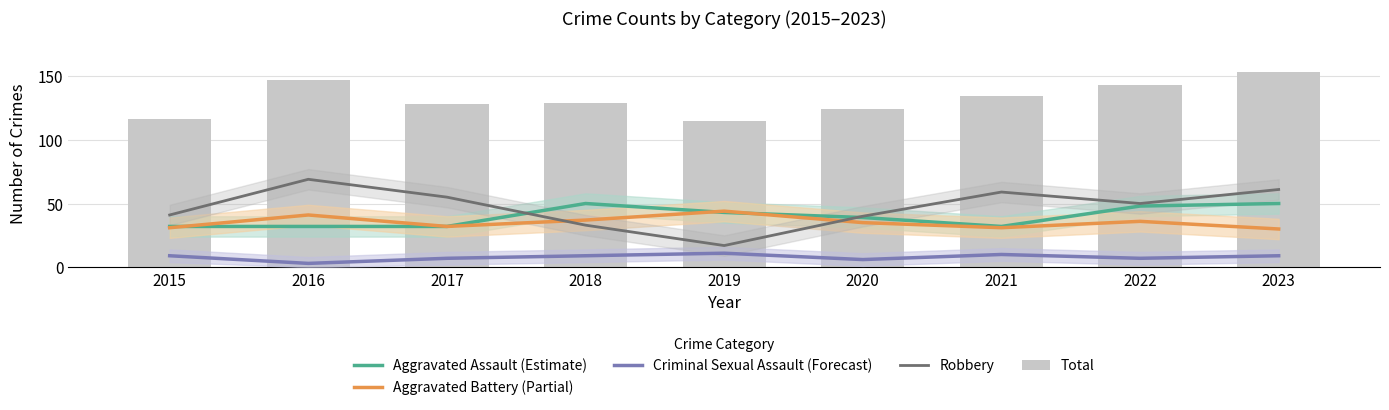

What is the smallest value displayed?

3